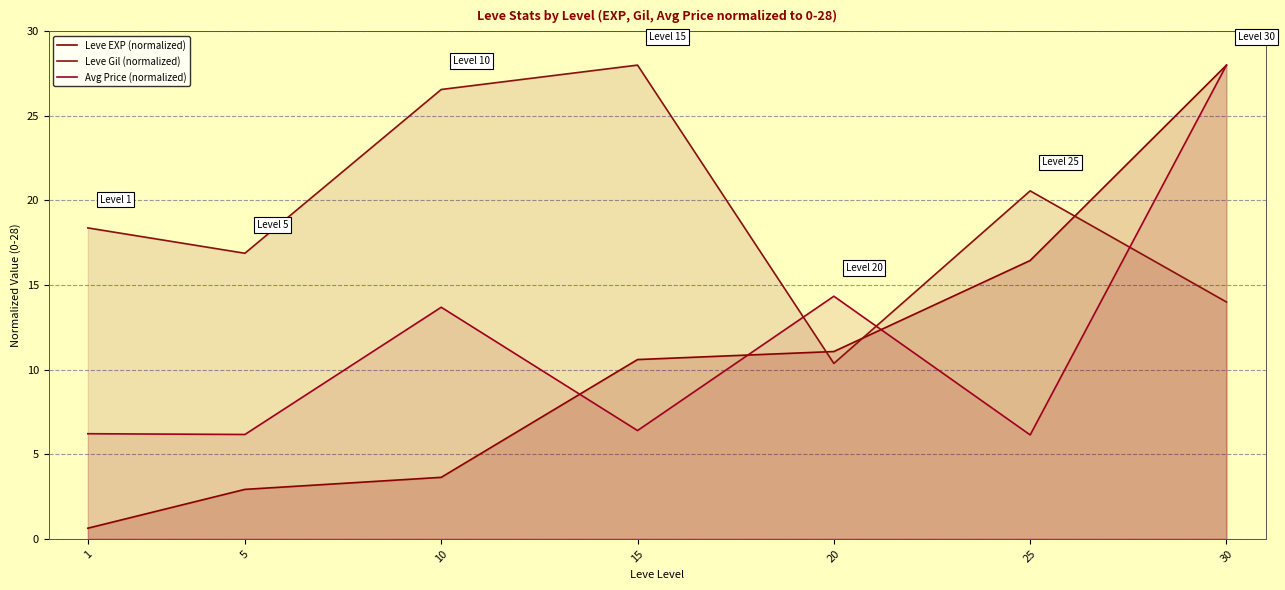

What is the difference between the Leve Gil (normalized) values at 10 and 25?

6.0